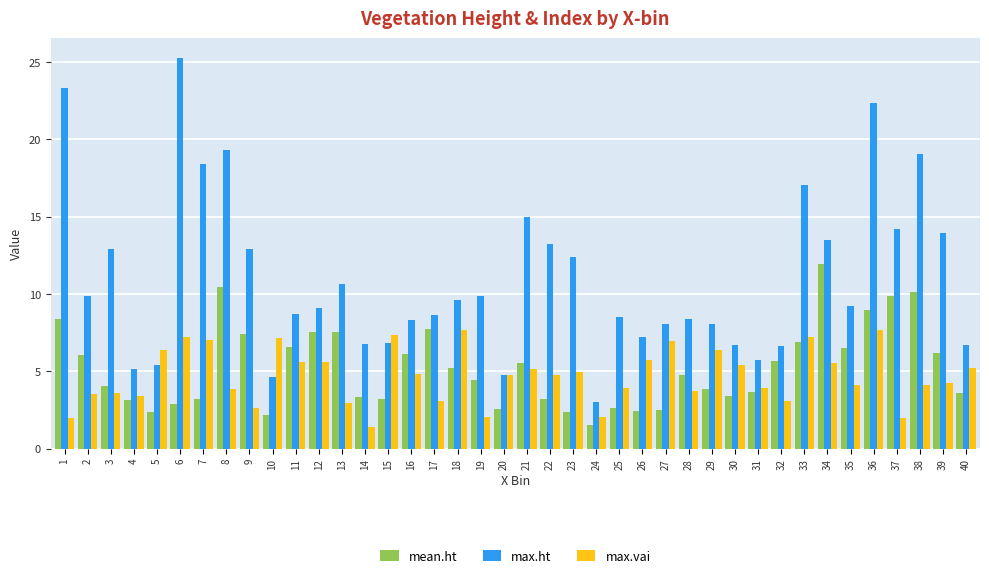

Between 12 and 32, which series saw the biggest shift?

max.vai